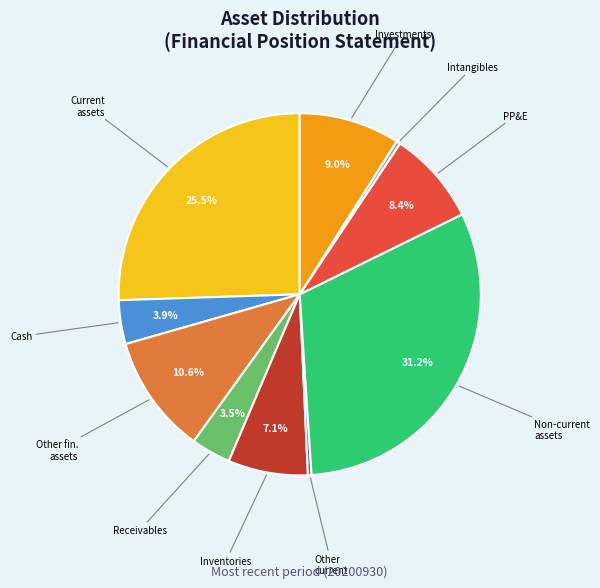

How many slices are in this pie chart?

10